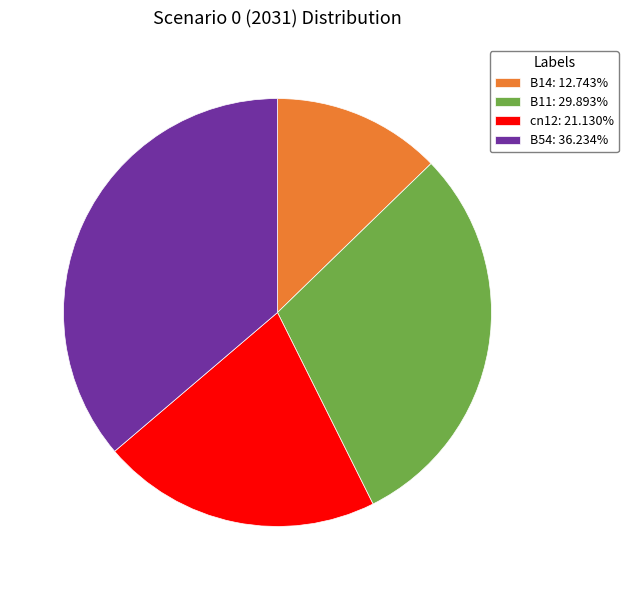

Is there any slice that represents more than half of the pie?

No